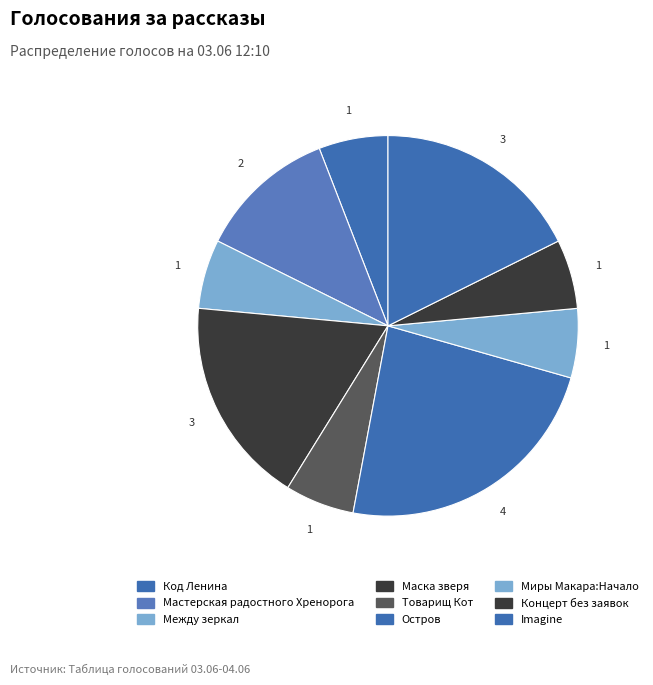

Count the number of slices in the pie.

9